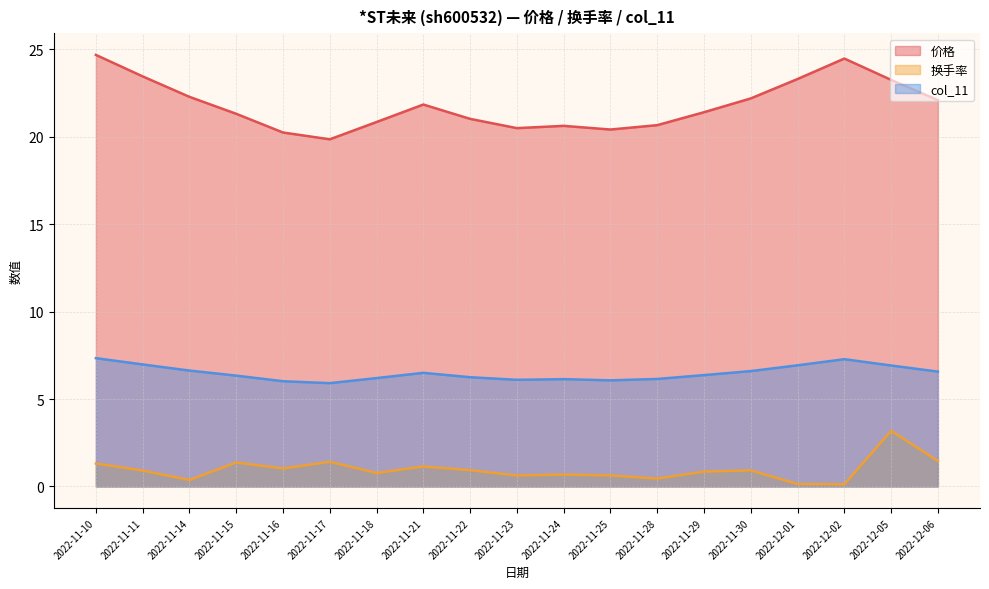

At which category is the sum across all series the highest?

2022-12-05